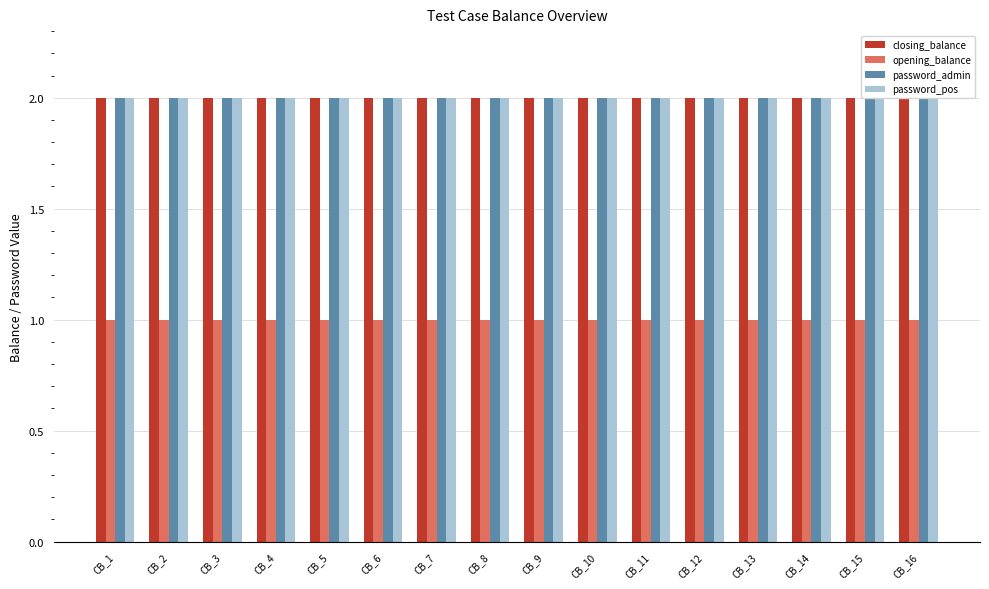

At which label does opening_balance reach its peak?

CB_1